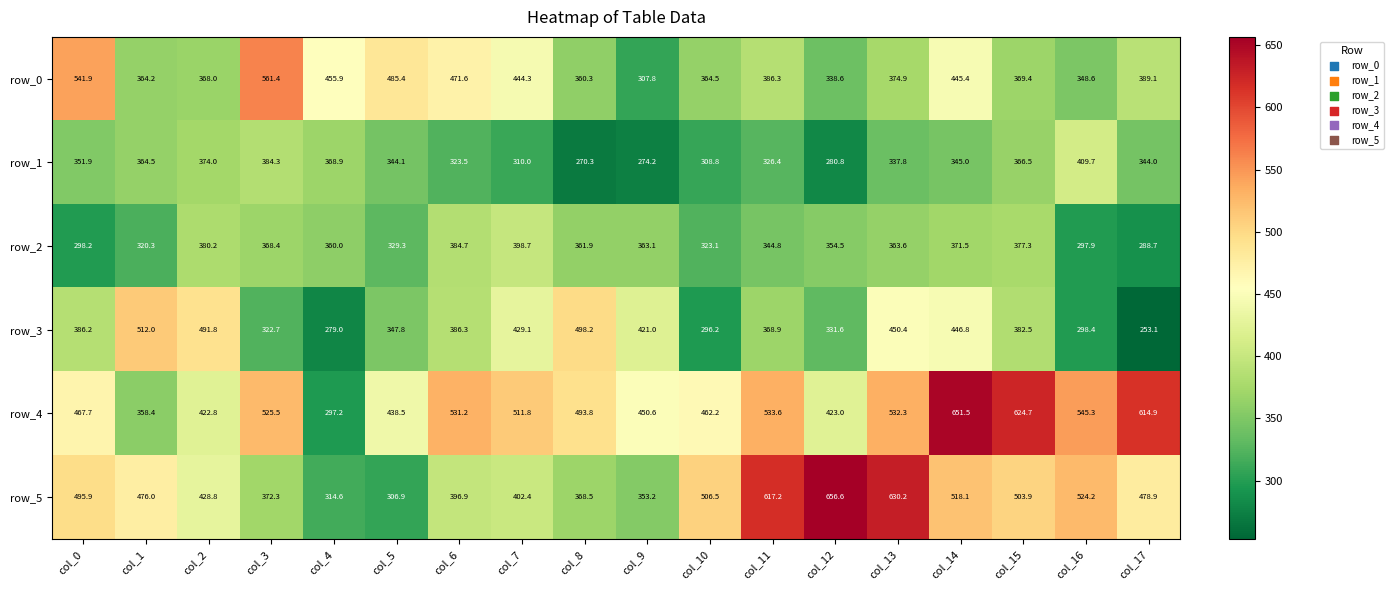

What is the average value of the row_3 series?

383.4